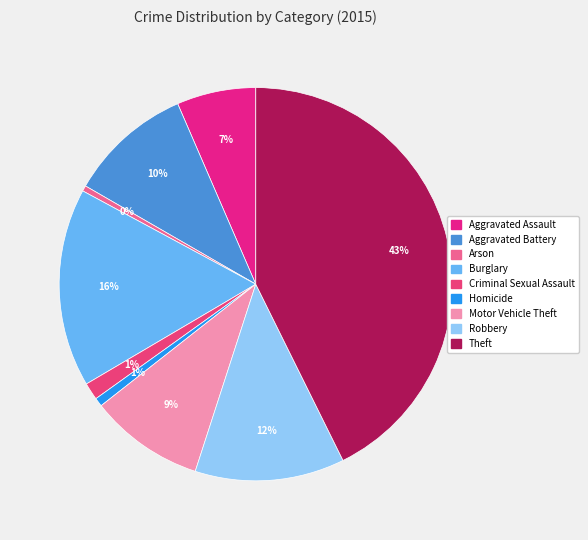

Is there a majority slice in this chart?

No